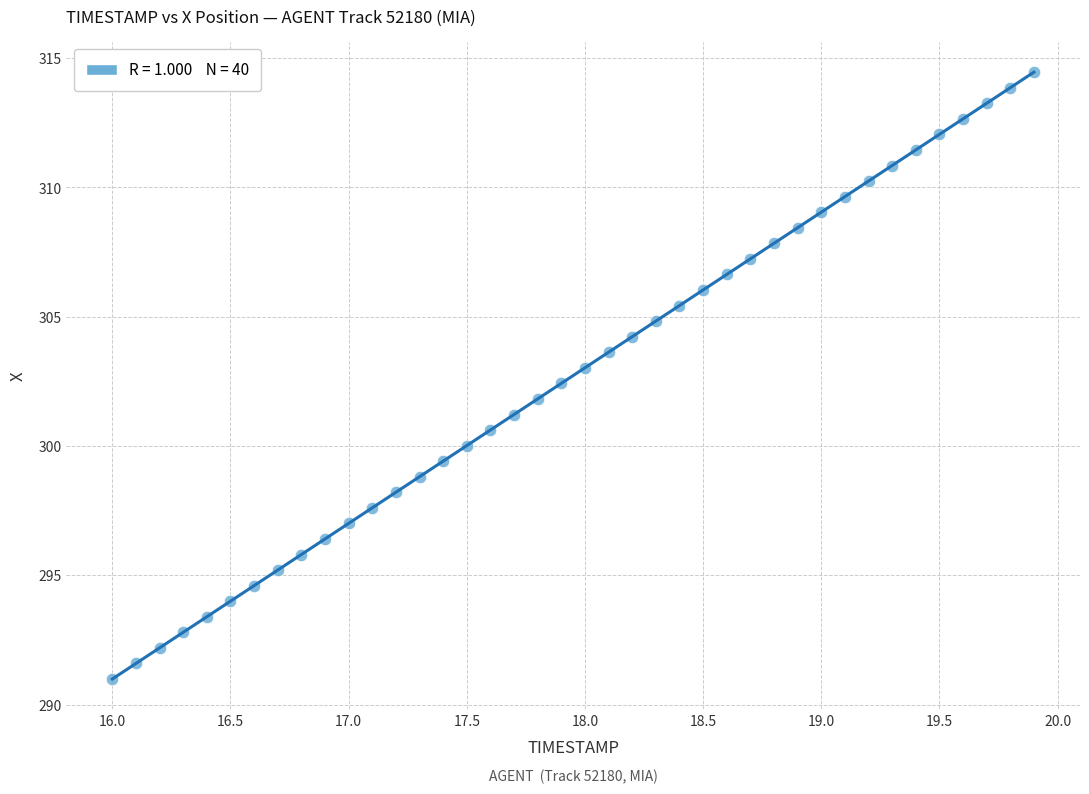

What is the range of X values (max minus min)?

3.9